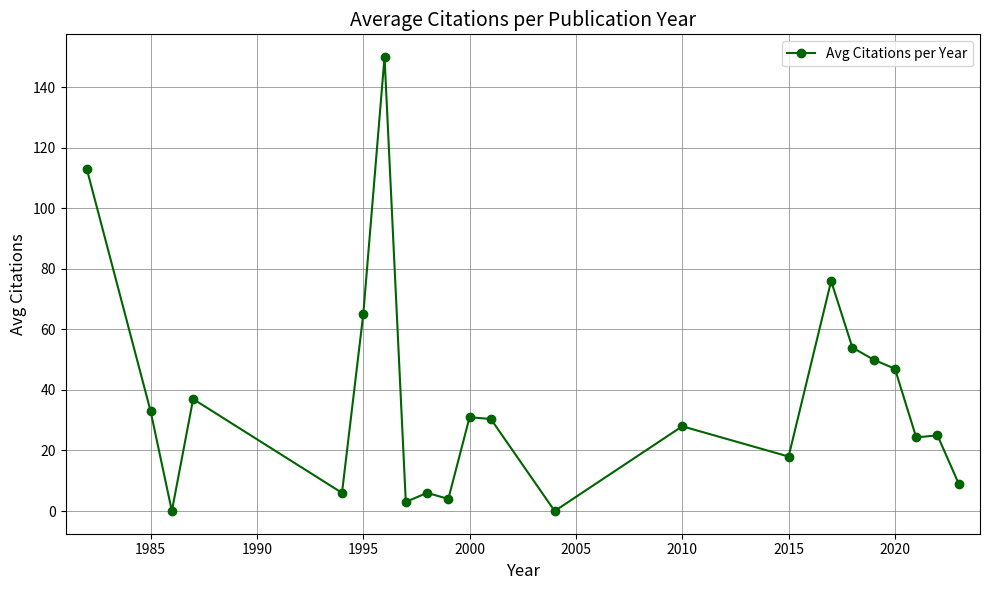

Does the chart display data point markers on the line(s)?

Yes